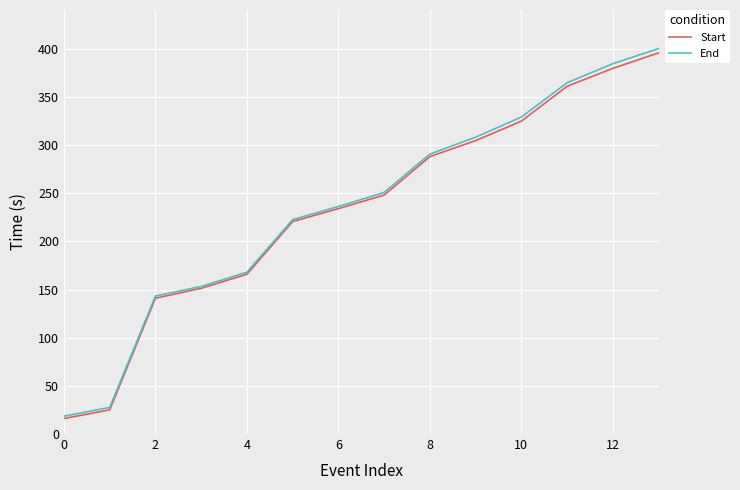

Which series has the widest spread of values?

End